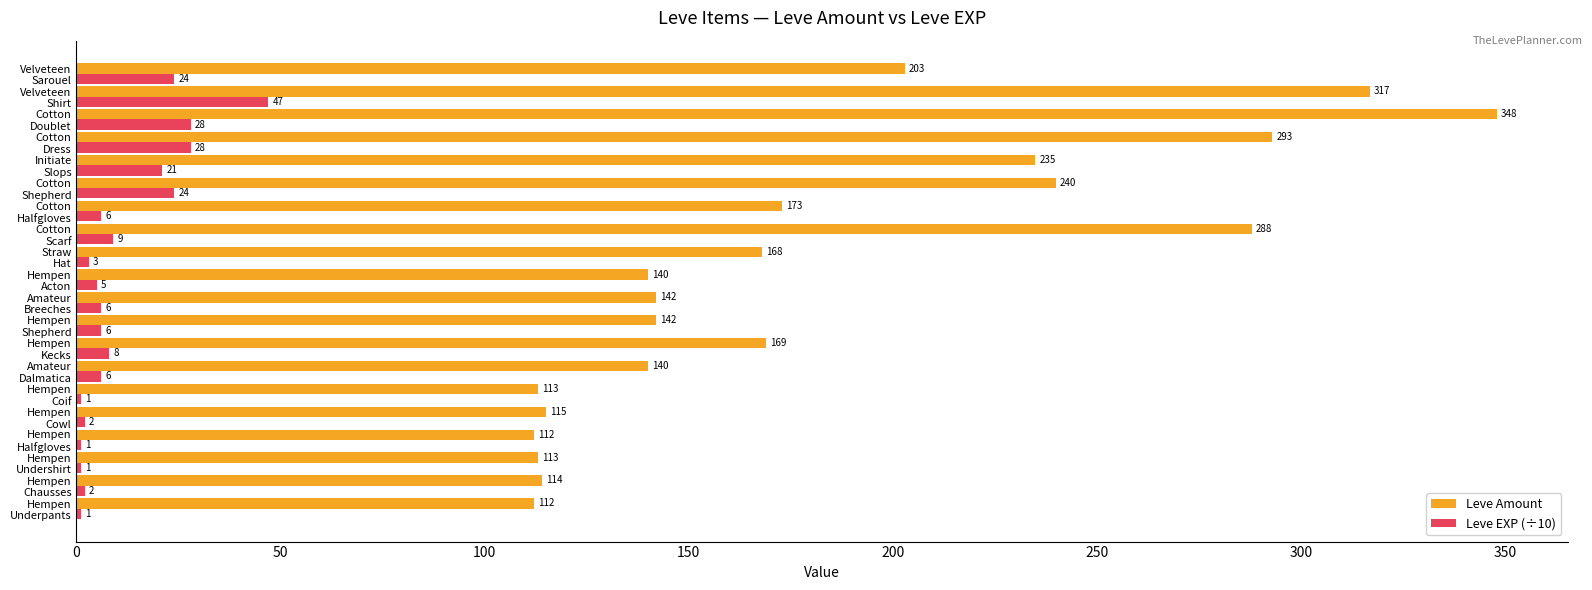

Which series has the largest total across all categories?

Leve Amount